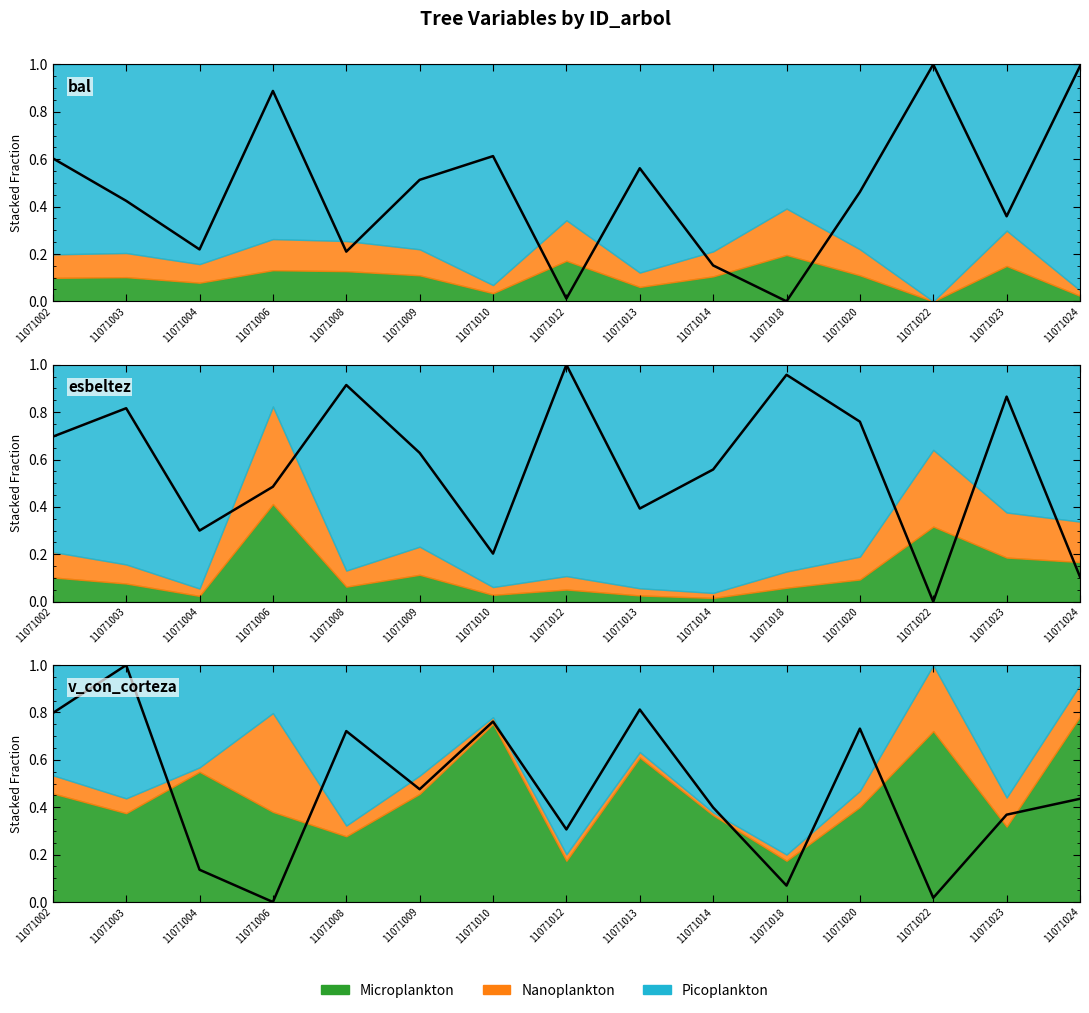

Is it true that v_ha equals 0.0 at 11071012?

False